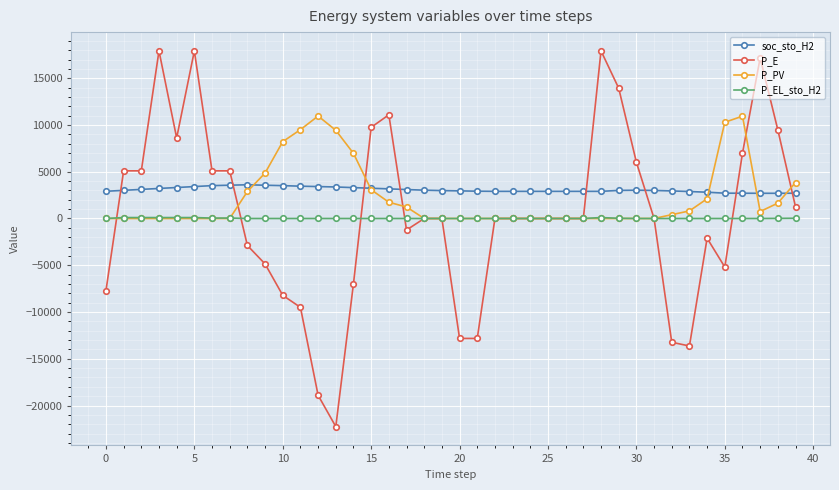

Which series has the widest spread of values?

P_E